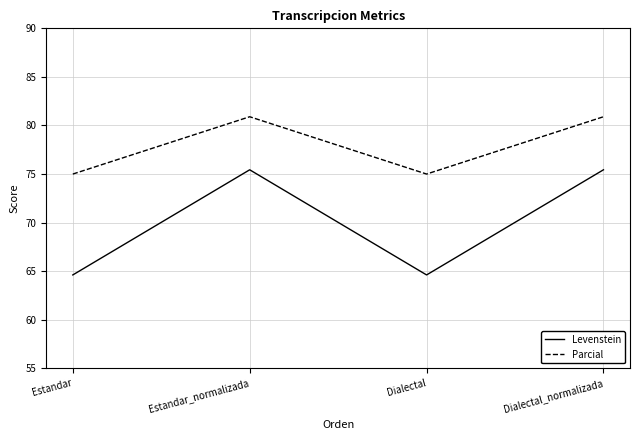

What are all the series names shown in the legend?

Levenstein, Parcial